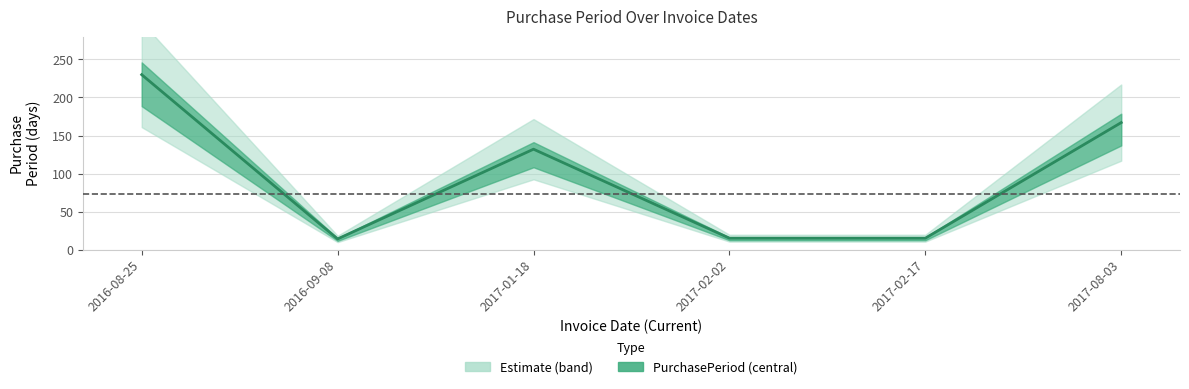

The value at 2016-09-08 is 7. True or false?

False